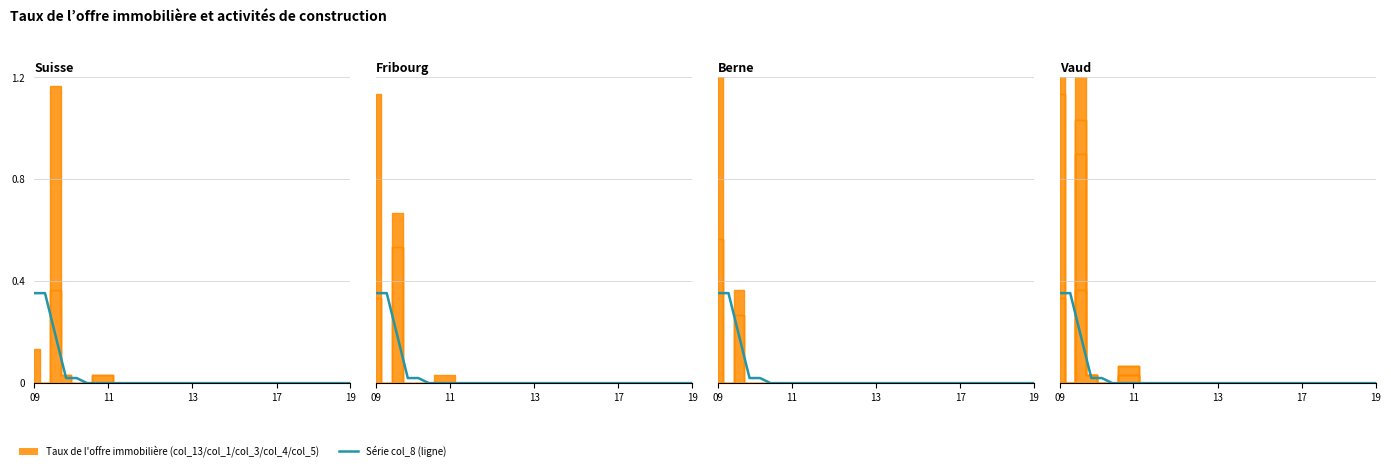

Which category has the highest value across all series?

09